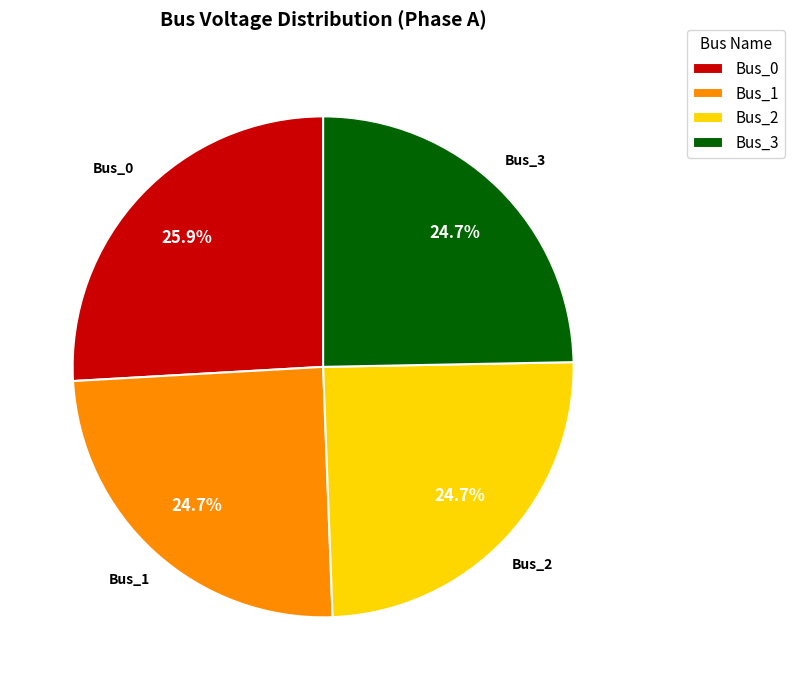

True or false: Bus_2 accounts for 15% of the total.

False